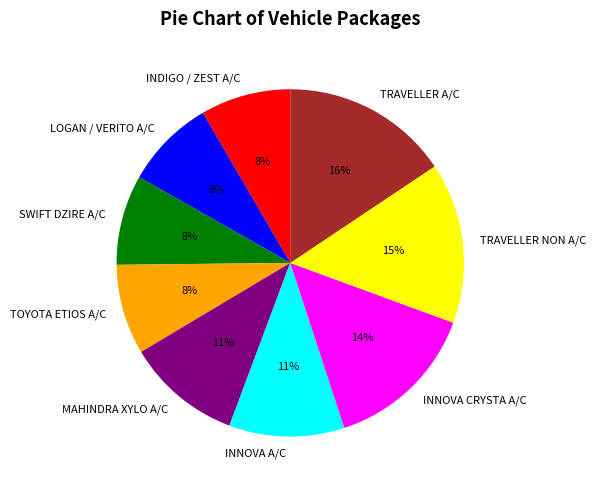

Is it true that LOGAN / VERITO A/C is 8% of the pie?

True